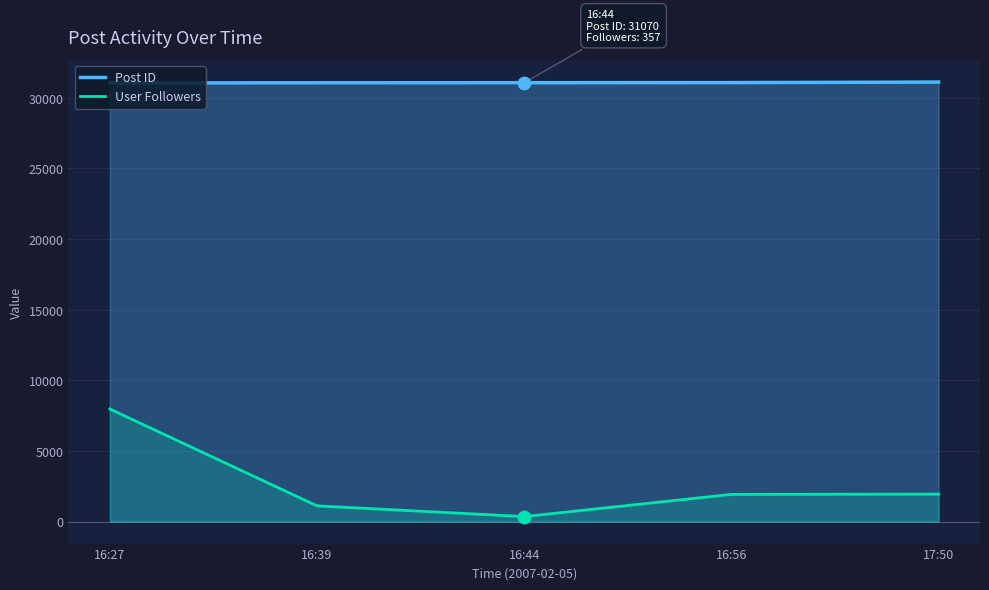

Which series contains the lowest Y value?

User Followers